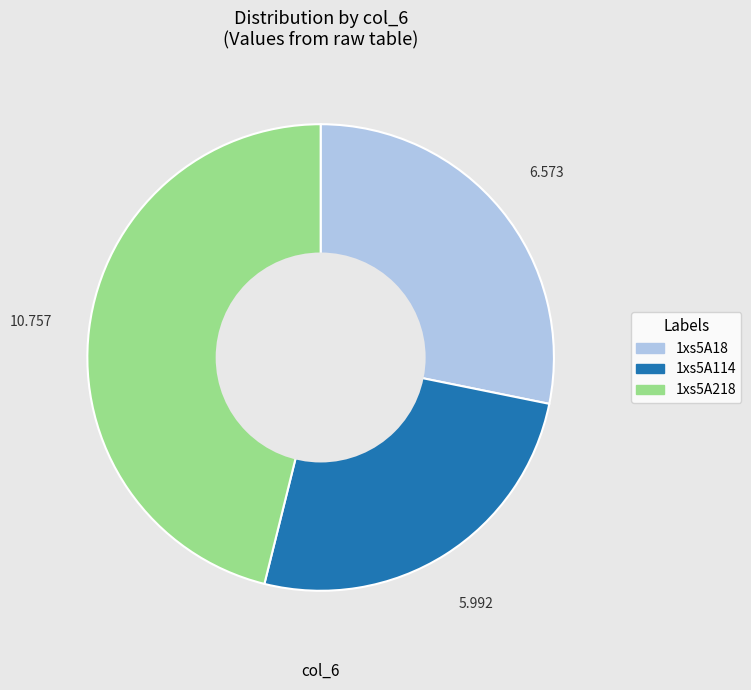

True or false: 1xs5A218 accounts for 46% of the total.

True